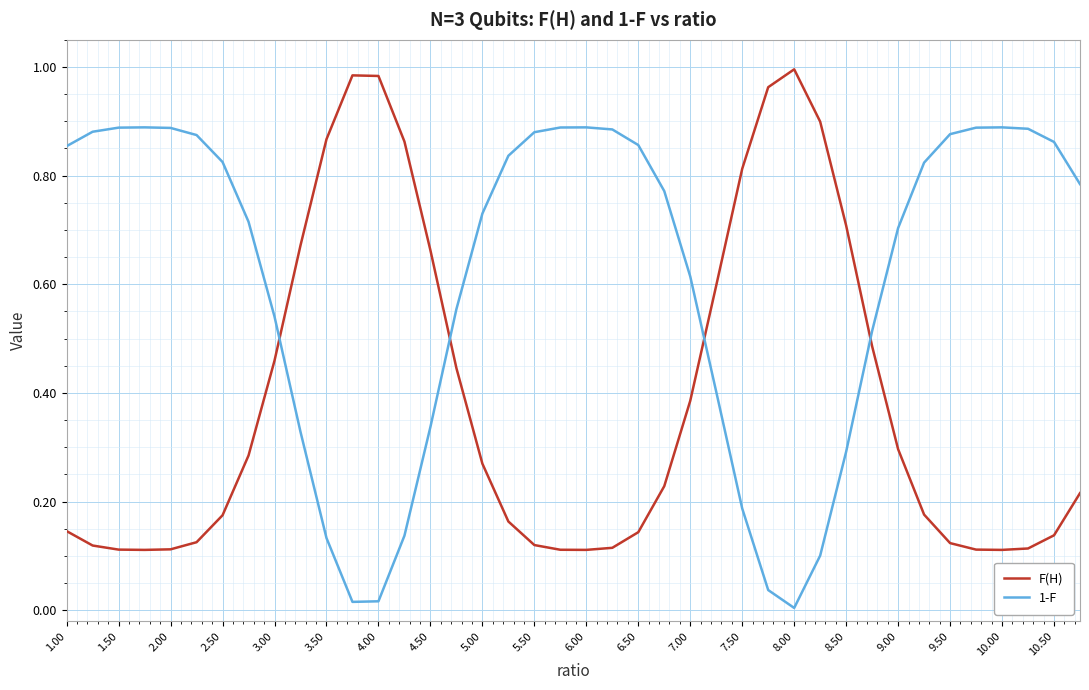

Rank the series by their average value, from lowest to highest.

F(H), 1-F